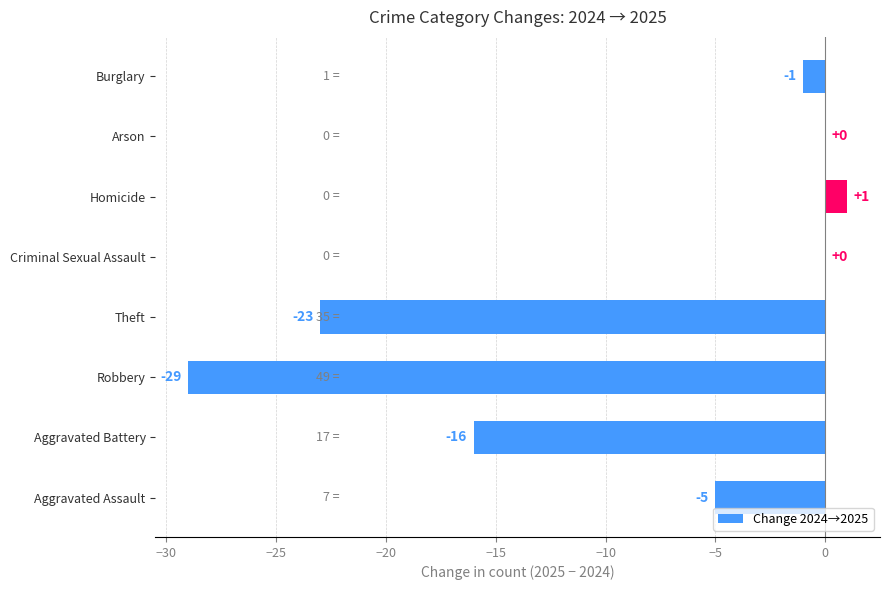

At which category does the chart reach its peak across all series?

Homicide